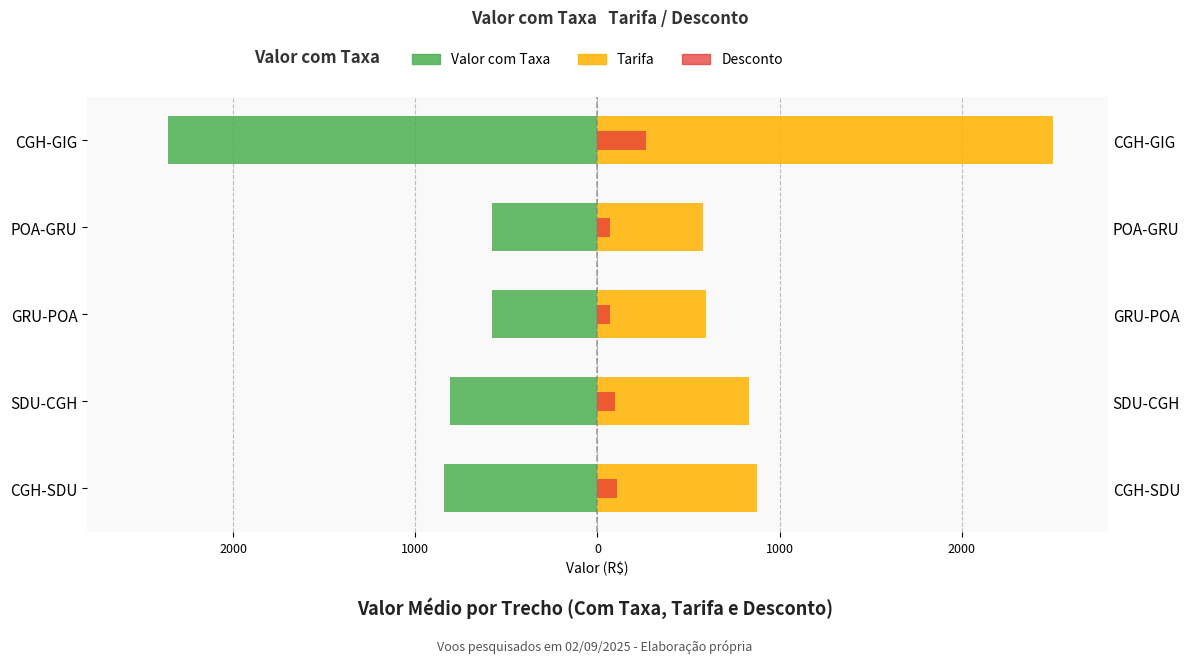

The Desconto series shows 118.9 at CGH-GIG. True or false?

False